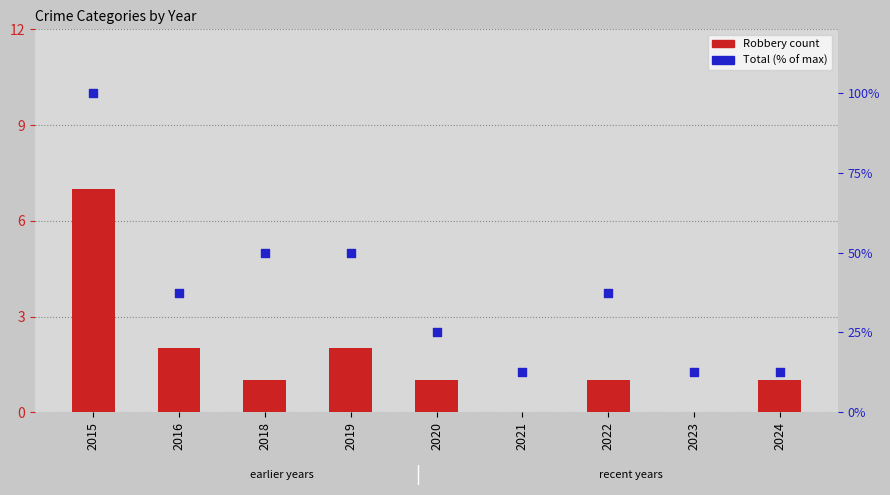

Which series has the largest total across all categories?

Total (% of max)